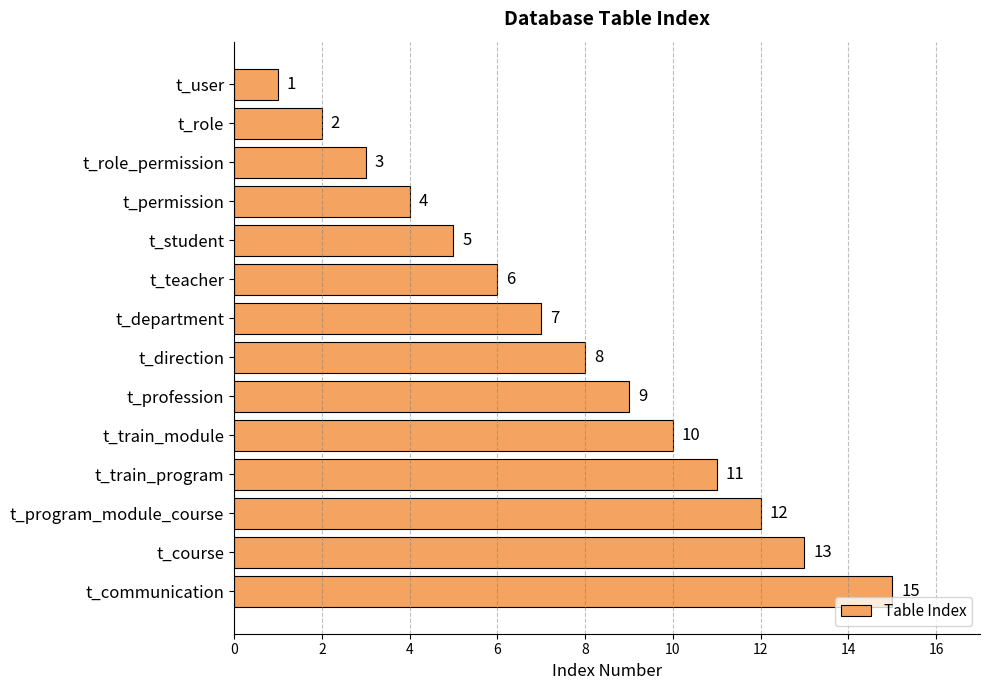

At which category does the chart reach its peak across all series?

t_communication